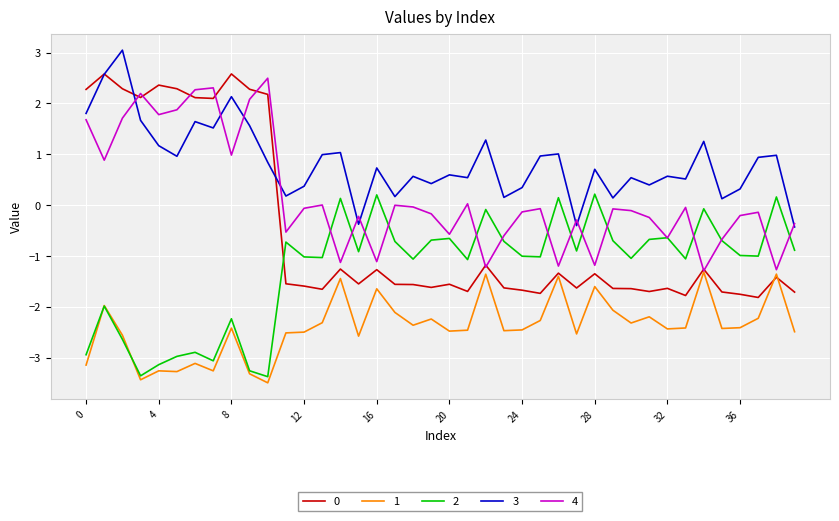

True or false: 3 and 2 cross at least once.

False